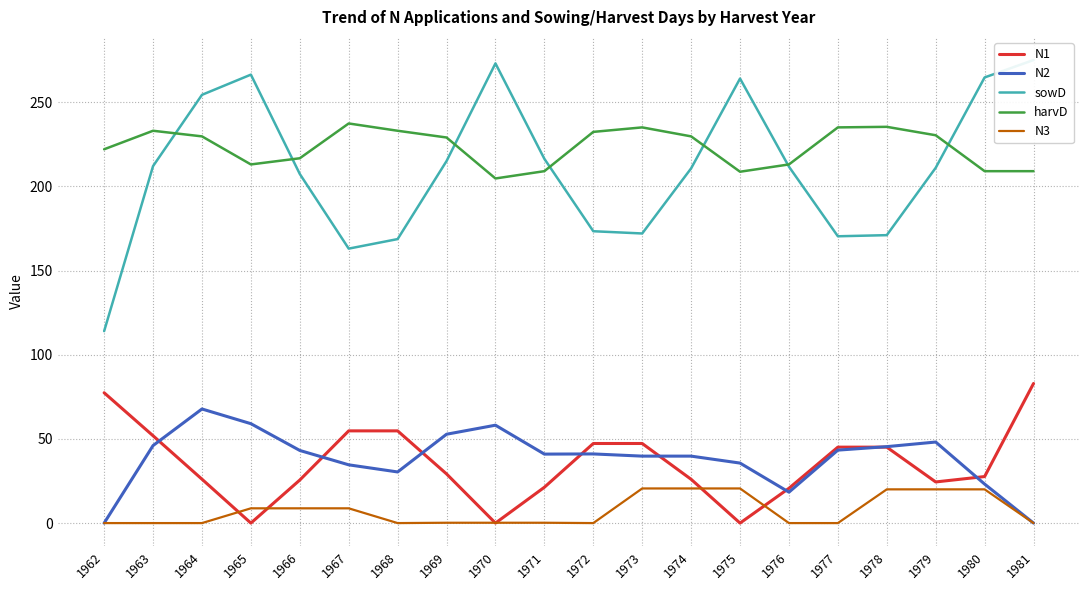

Where is harvD nearest to the value 221?

1962